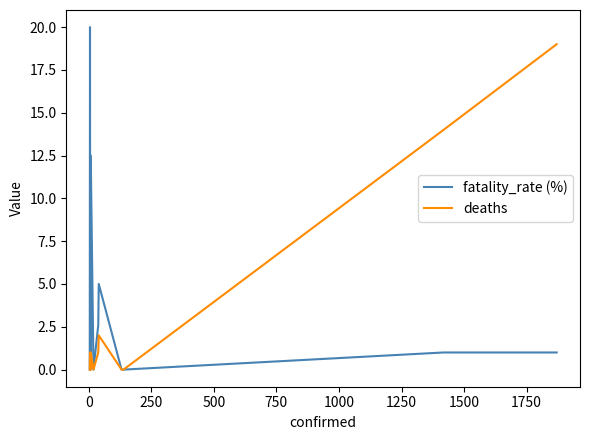

List the series in order of their overall mean, highest first.

fatality_rate (%), deaths